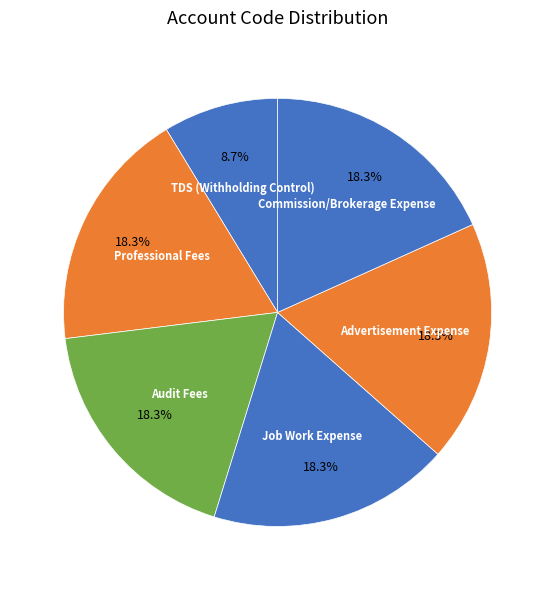

Do Audit Fees and Job Work Expense together represent more than half of the pie?

No